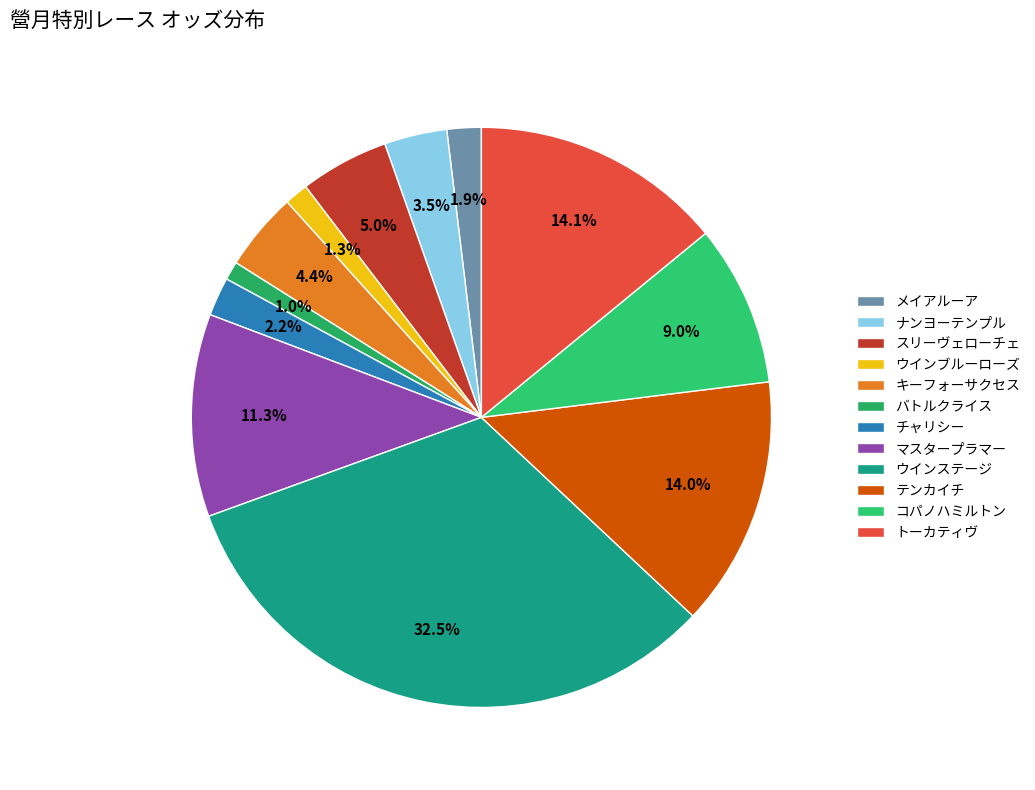

Is トーカティヴ the majority of the pie?

No